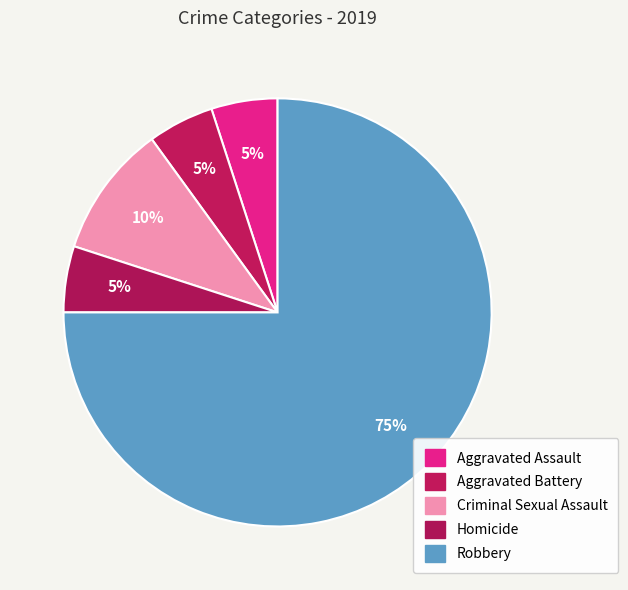

What percentage is the Aggravated Battery slice, to the nearest percent?

5%